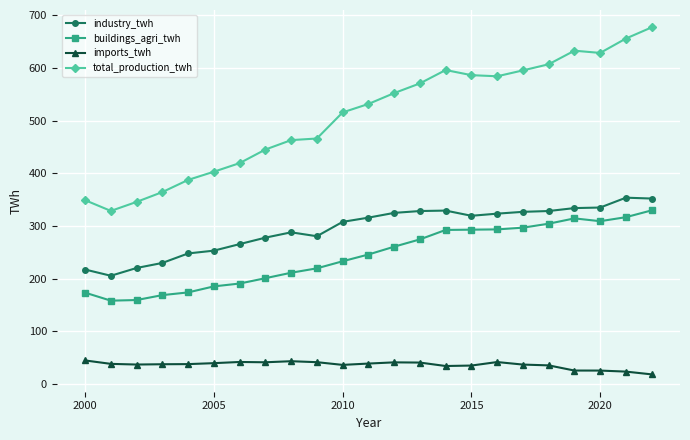

True or false: total_production_twh and buildings_agri_twh cross at least once.

False